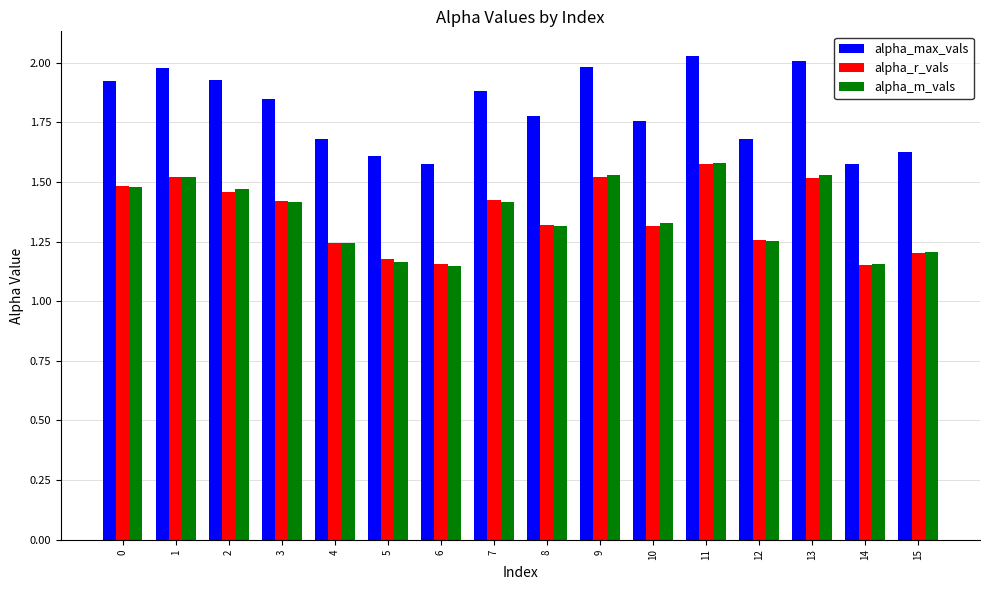

What is the total value across all series at 4?

4.2